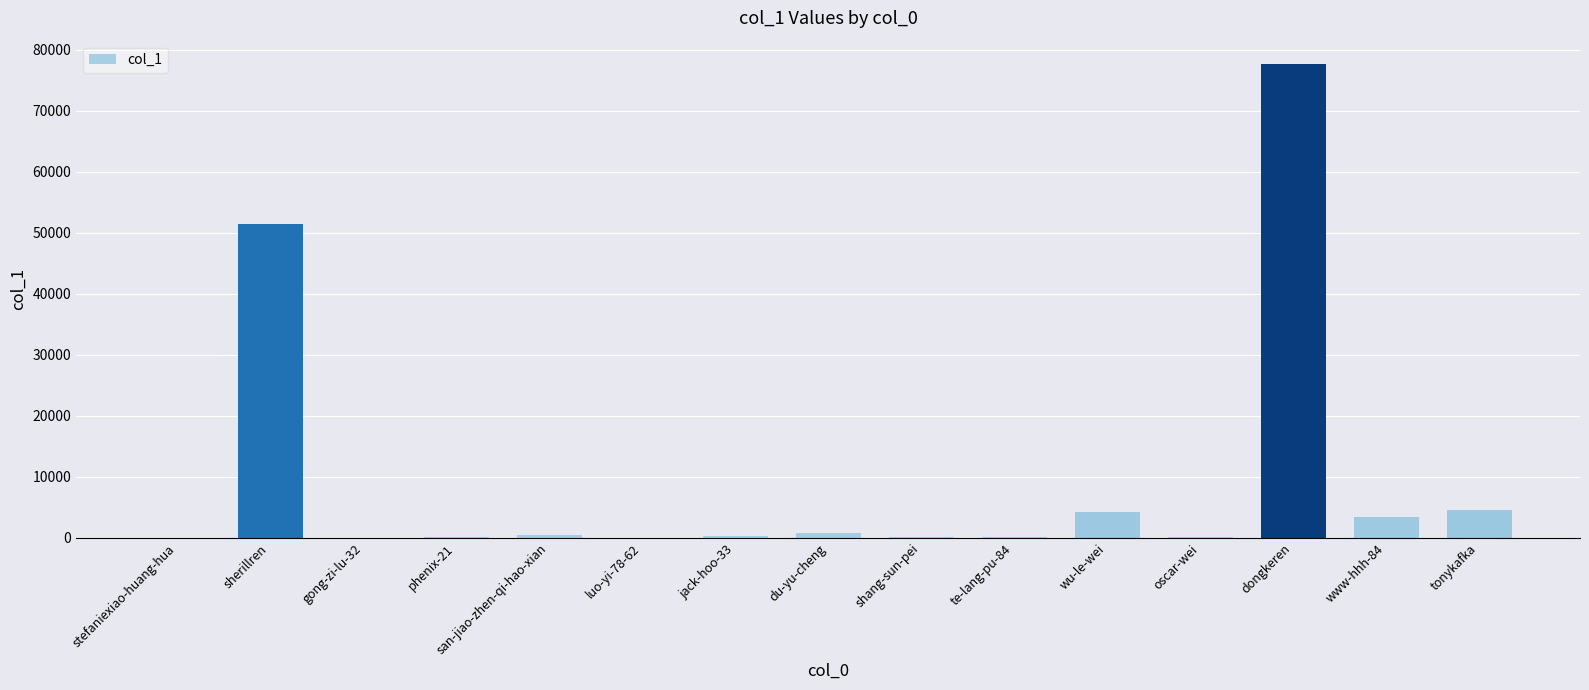

What is the maximum value shown in the chart?

77623